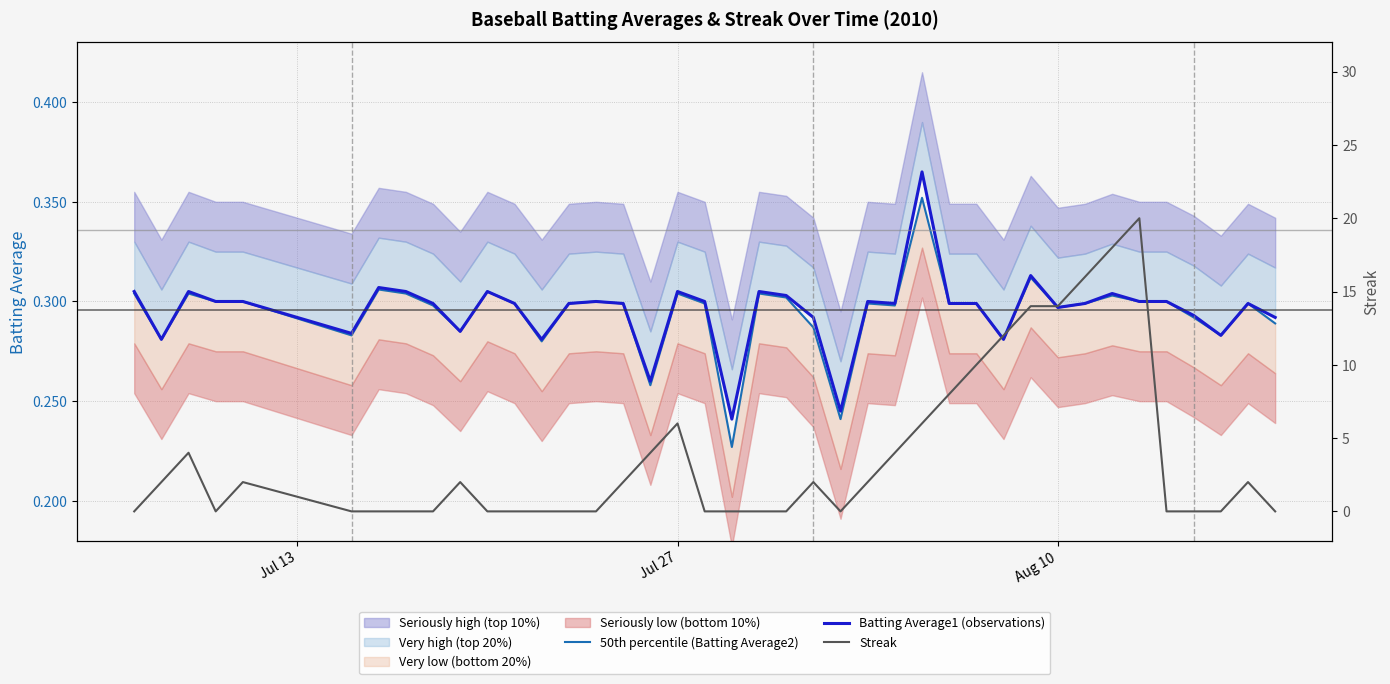

At how many categories does at least one series exceed 16?

2